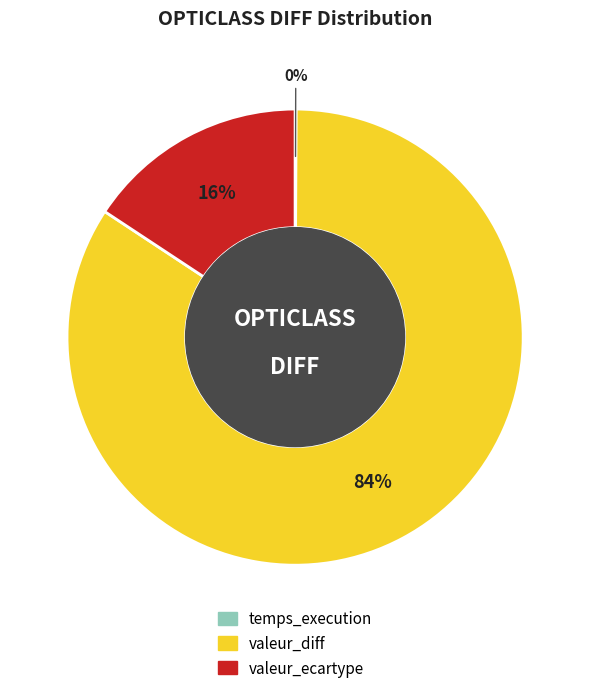

Which slice is the largest?

valeur_diff